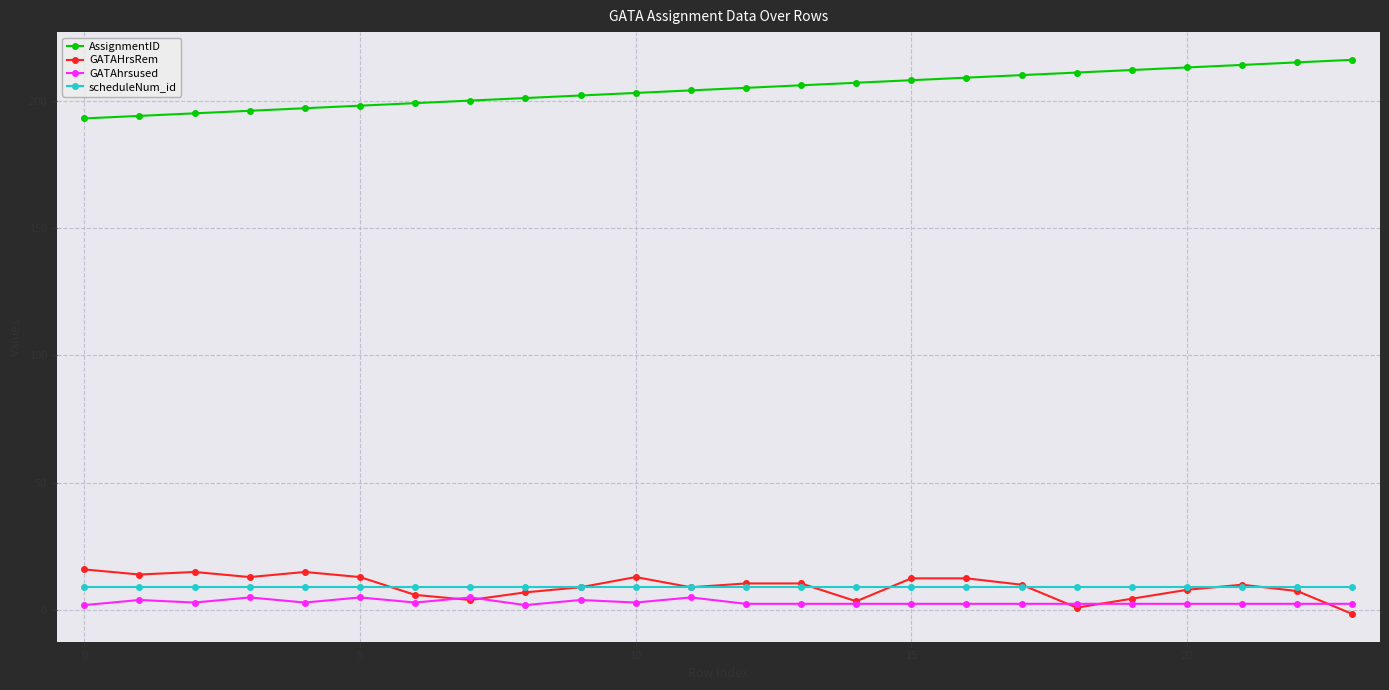

Which series has the largest total across all categories?

AssignmentID